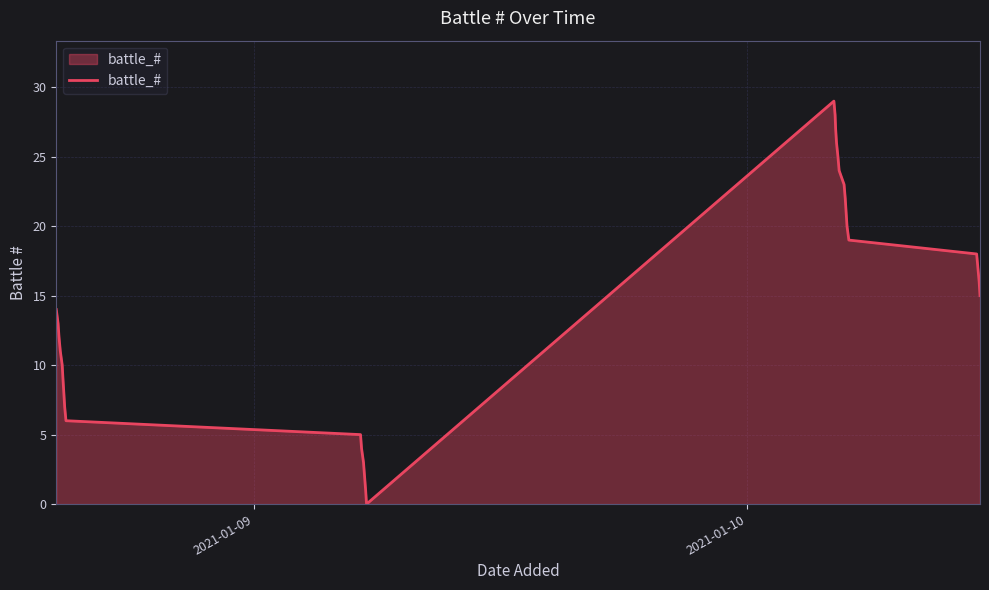

What is the difference between the maximum and minimum values?

29